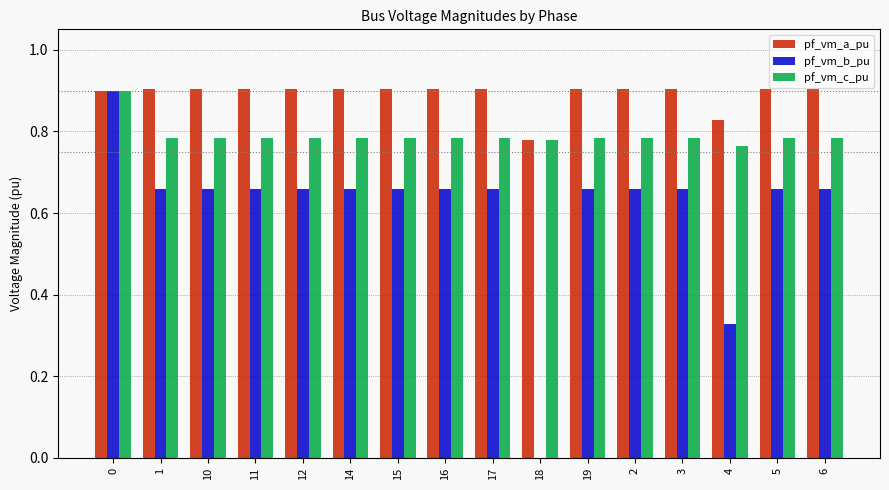

What are all the series names shown in the legend?

pf_vm_a_pu, pf_vm_b_pu, pf_vm_c_pu